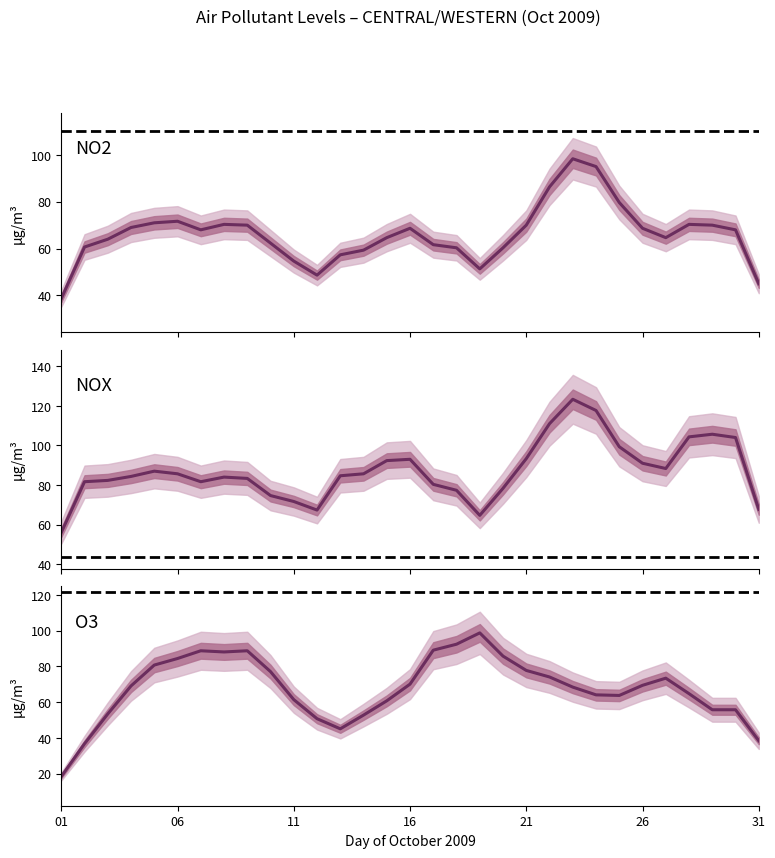

True or false: NOX and SO2 cross at least once.

False